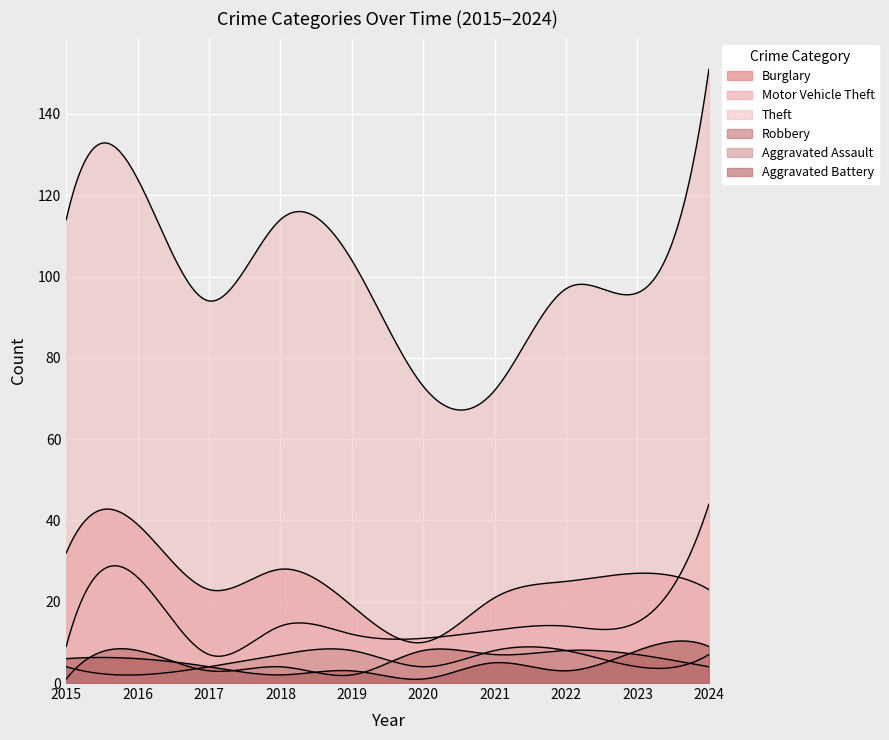

At which category does the chart reach its peak across all series?

2024